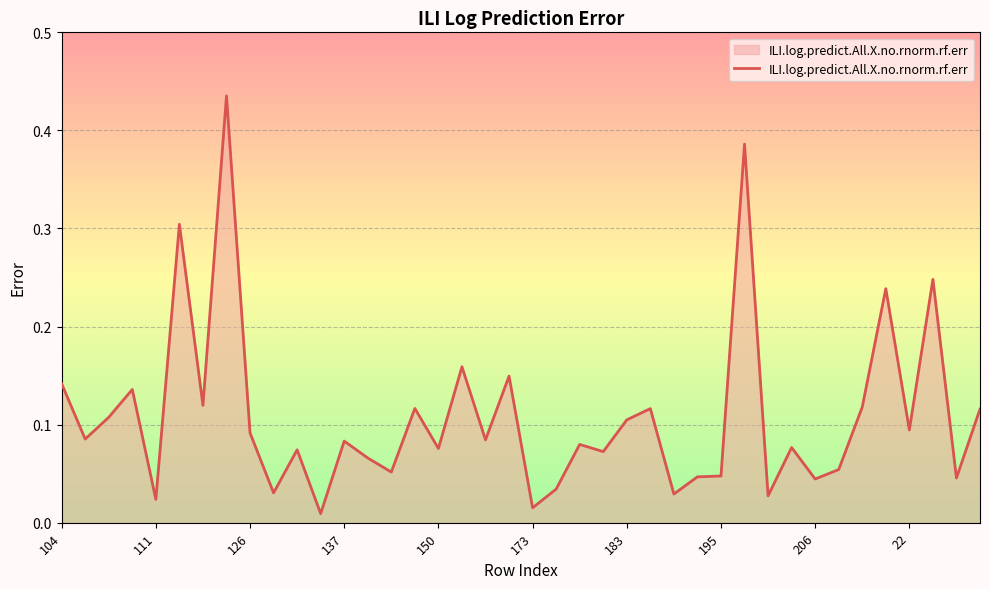

What is the value of the 13th point from the left?

0.1